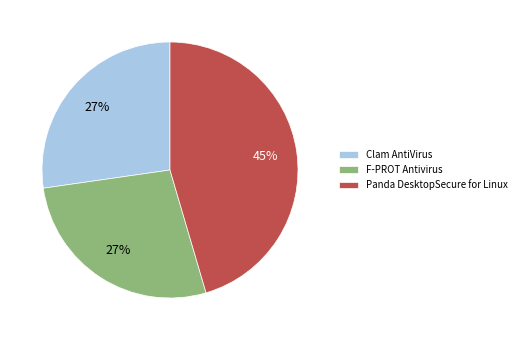

Which category has the biggest portion of the pie?

Panda DesktopSecure for Linux